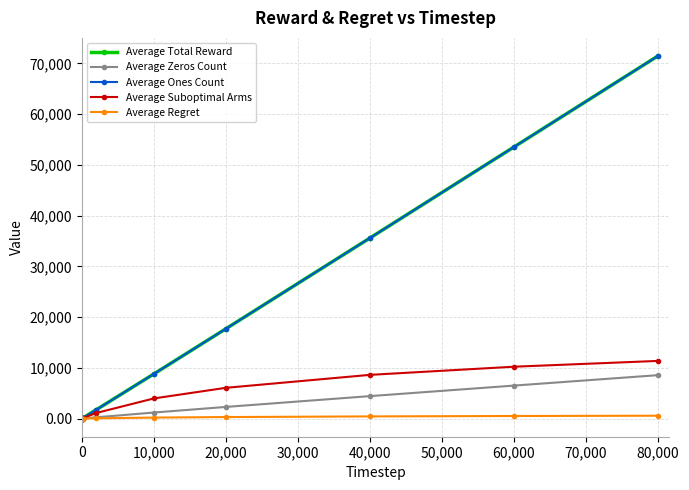

Does the chart have visible grid lines?

Yes